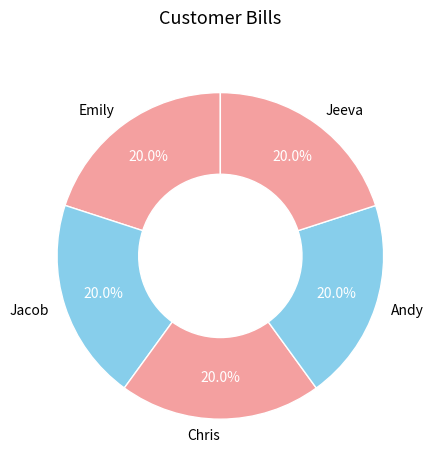

Does Emily represent more than half of the total?

No